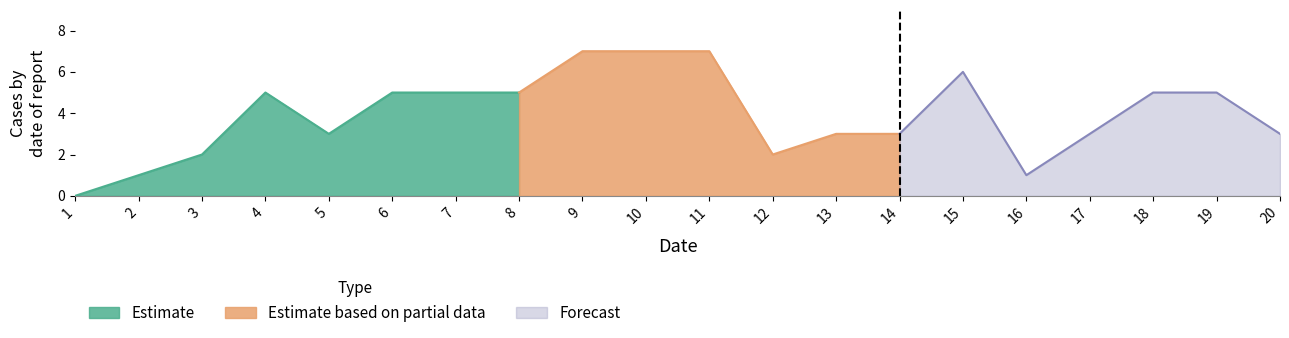

At which label does the data first exceed 5?

9